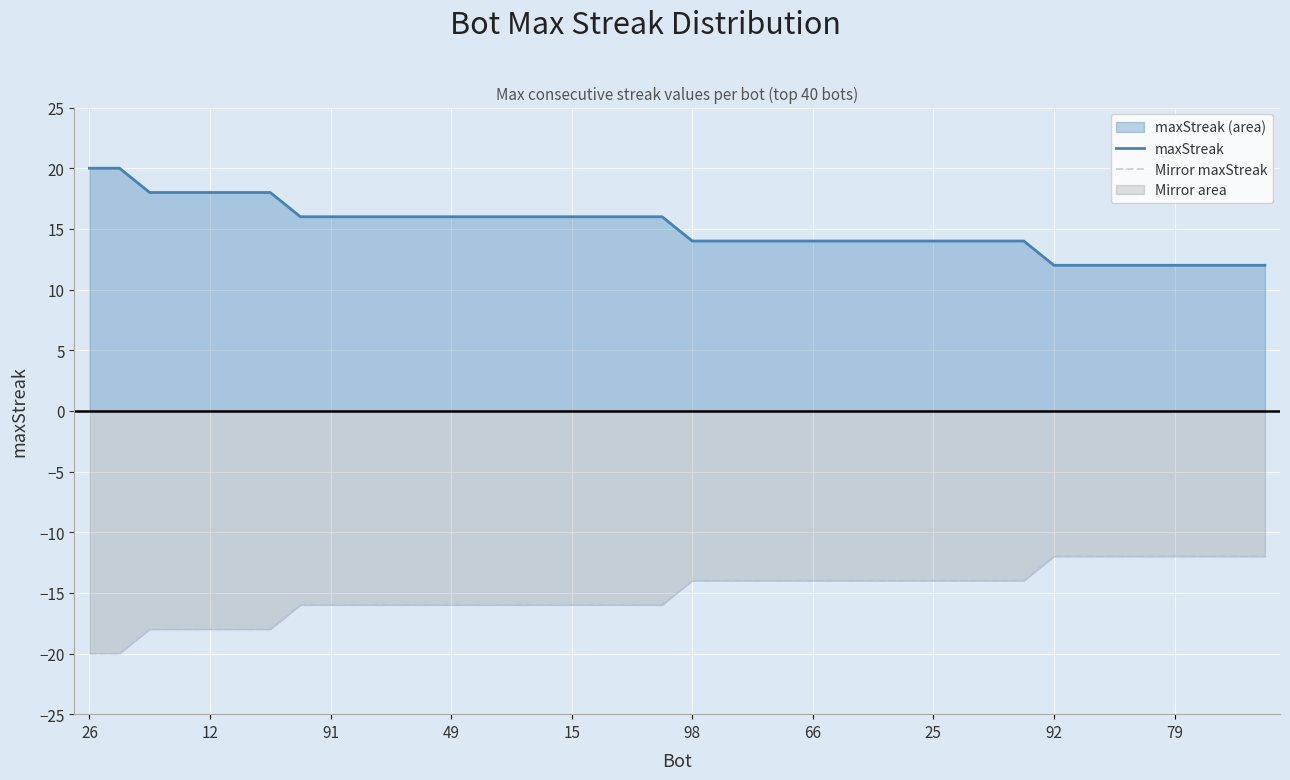

Is it true that maxStreak equals 18 at 79?

False